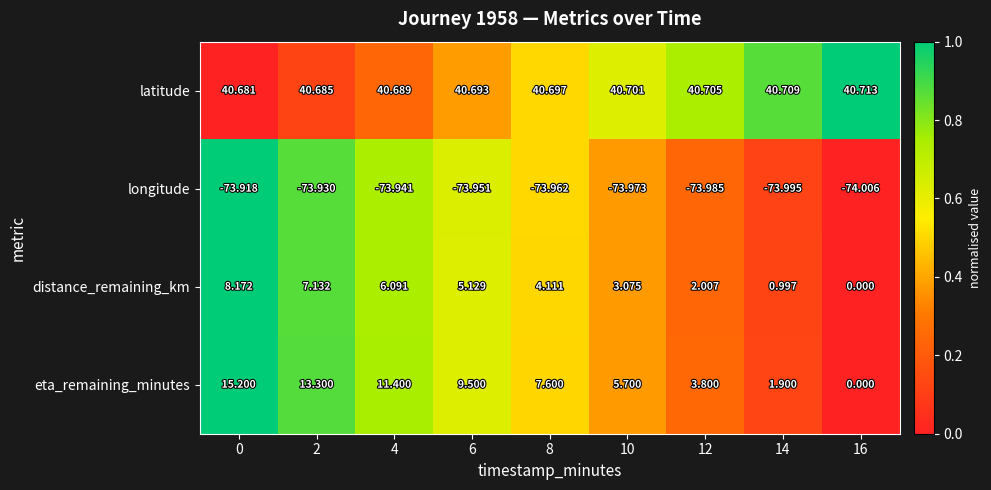

Rank the series by their maximum value, from highest to lowest.

latitude, eta_remaining_minutes, distance_remaining_km, longitude